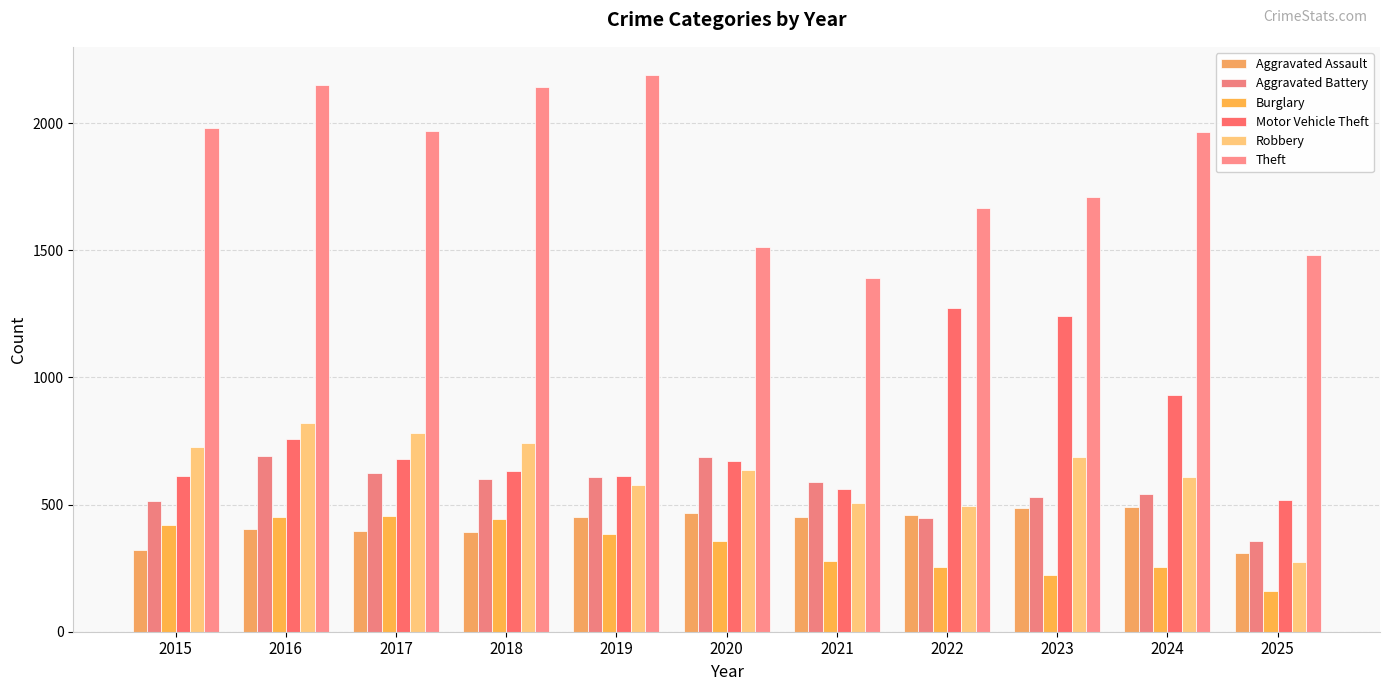

What is the value of the Theft bar at the 2nd from the left?

2148